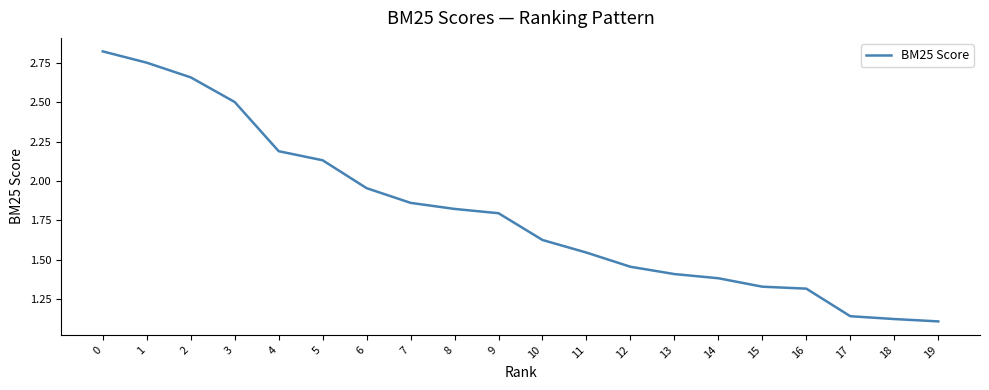

What is the difference between the values at 7 and 15?

0.5